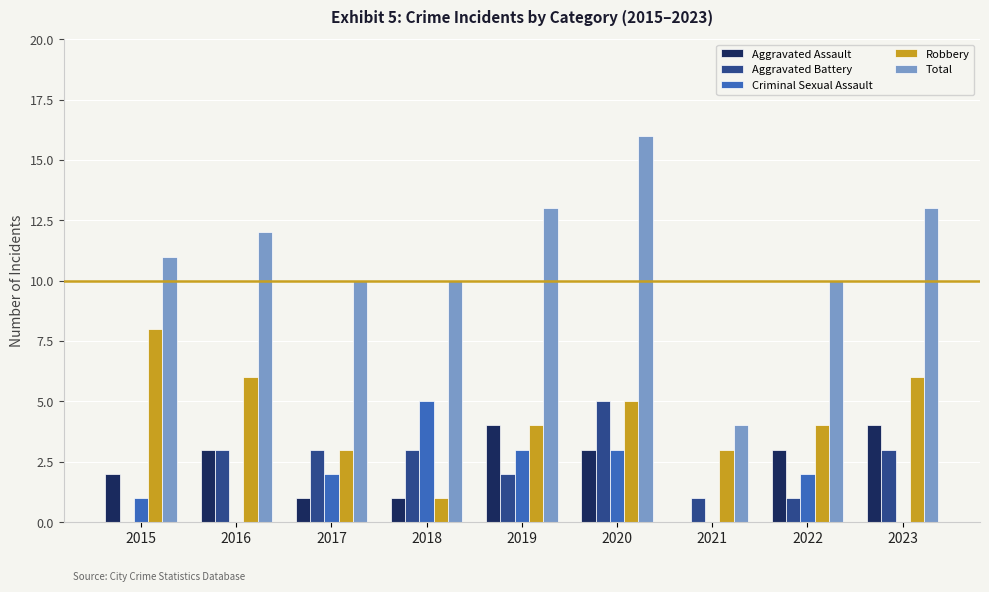

At which category is the sum across all series the highest?

2020